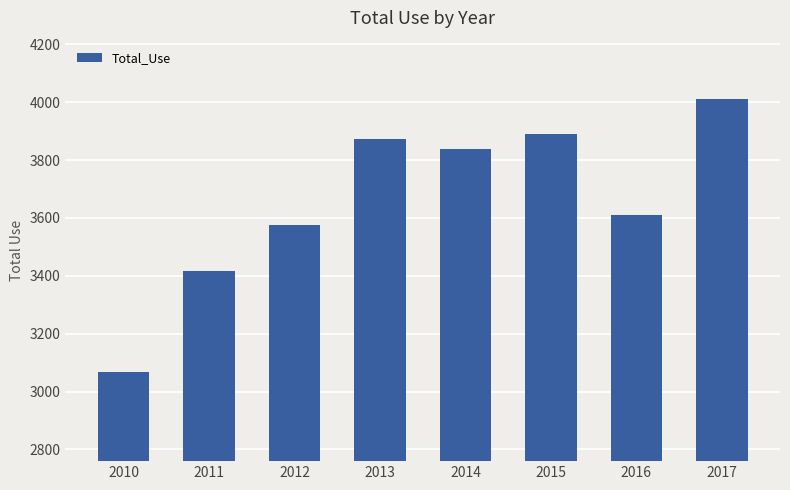

The chart shows a value of 2259 at 2011. True or false?

False